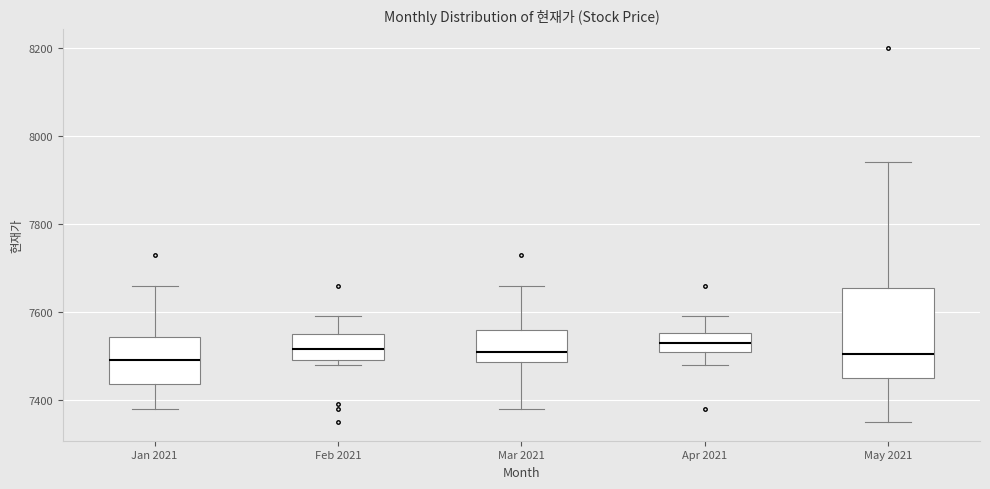

Comparing the boxes themselves (not the whiskers), which one is the tallest?

May 2021